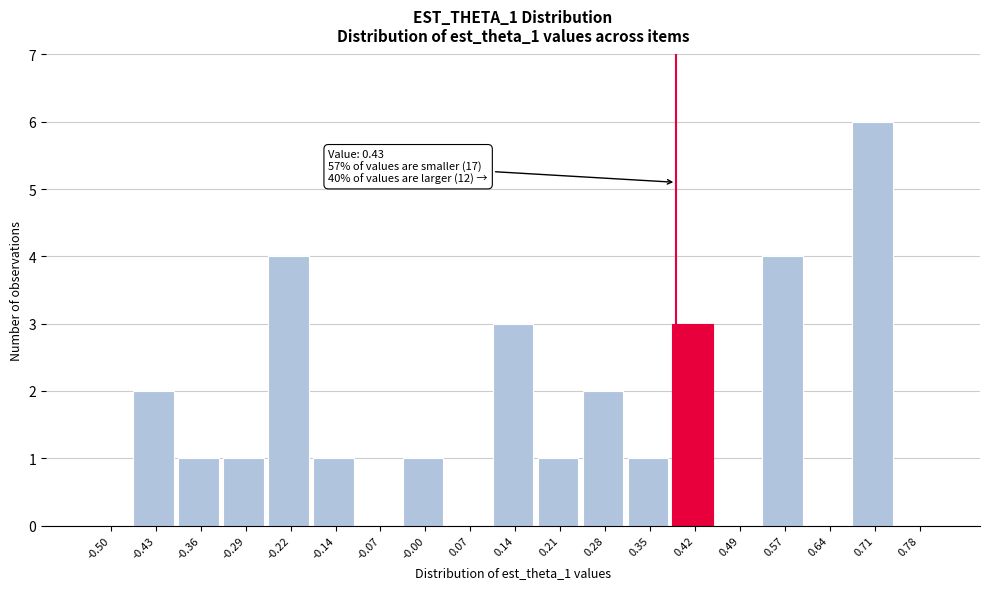

Reading left to right, transcribe all the data shown in this chart.

-0.50=0	-0.43=2	-0.36=1	-0.29=1	-0.22=4	-0.14=1	-0.07=0	-0.00=1	0.07=0	0.14=3	0.21=1	0.28=2	0.35=1	0.42=3	0.49=0	0.57=4	0.64=0	0.71=6	0.78=0